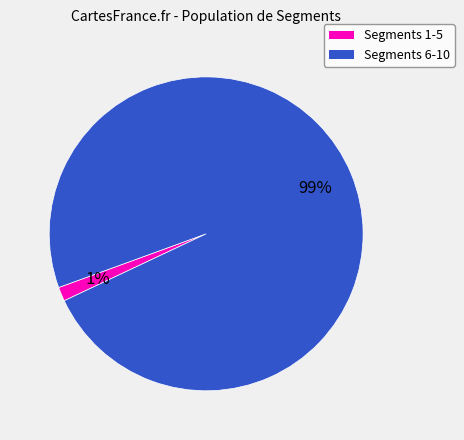

To the nearest percent, what is the average slice percentage?

50%